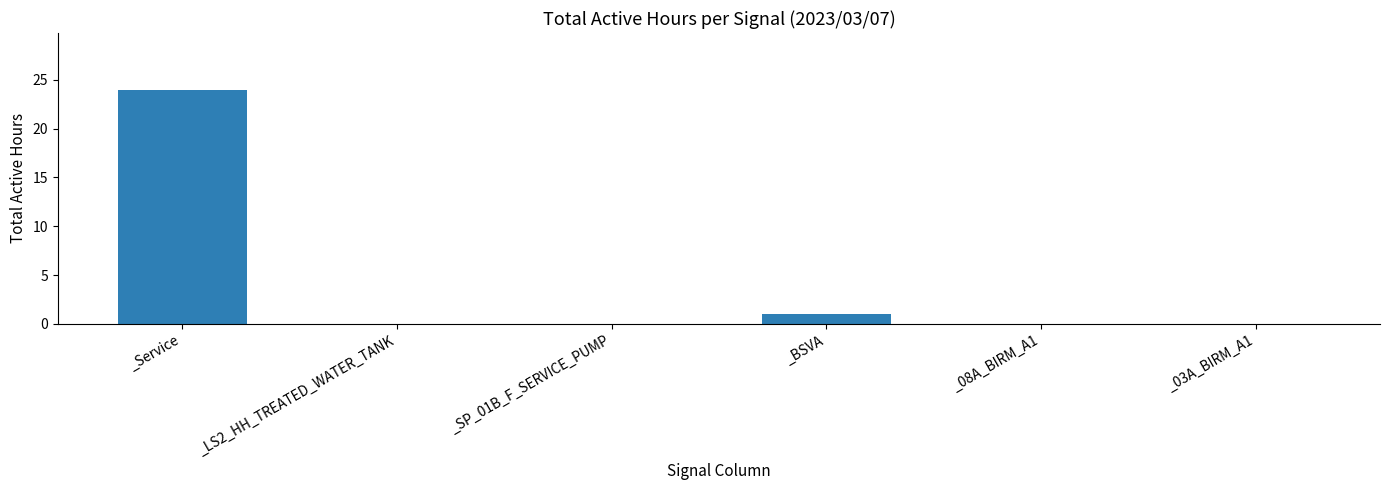

Does the chart contain stacked bars?

No